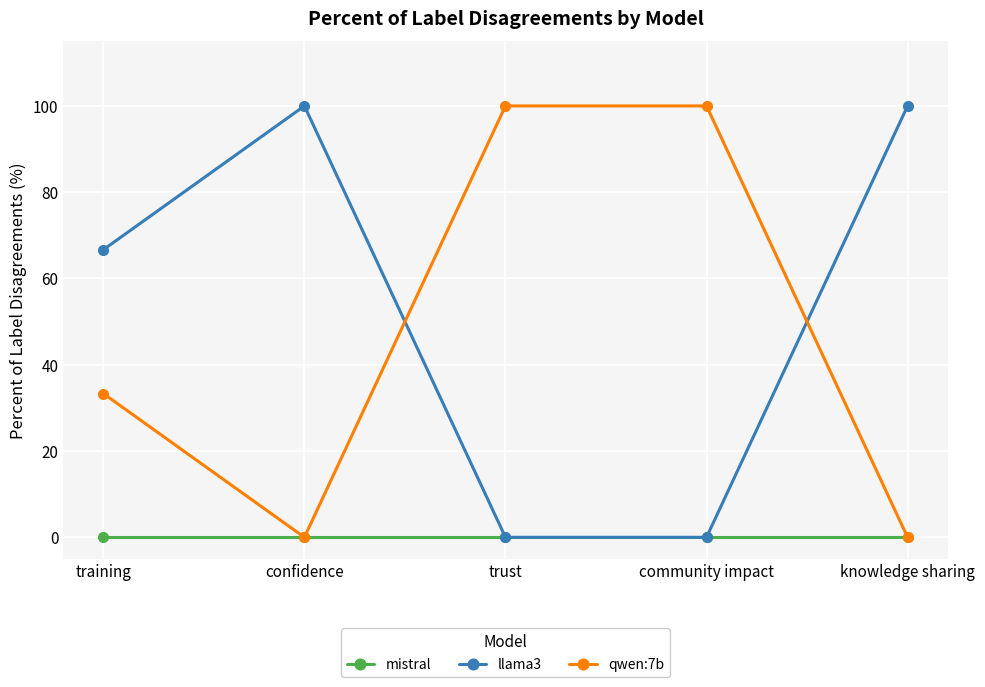

What is the total value across all series at training?

100.0